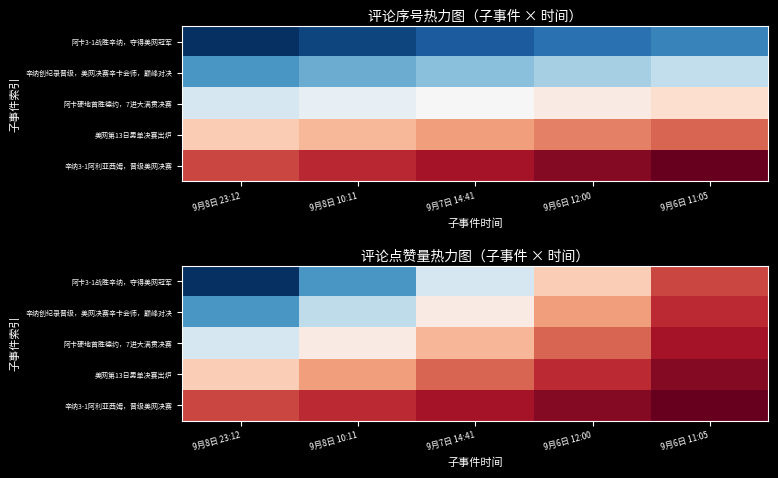

What is the difference between the 阿卡3-1战胜辛纳，夺得美网冠军 values at 9月6日 11:05 and 9月8日 10:11?

15